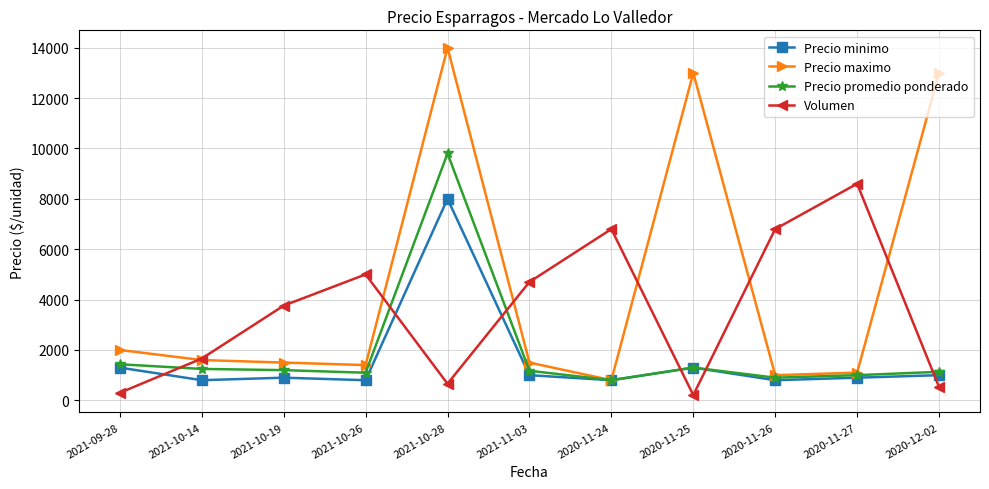

True or false: Precio minimo has a value of 334 at 2020-11-24.

False